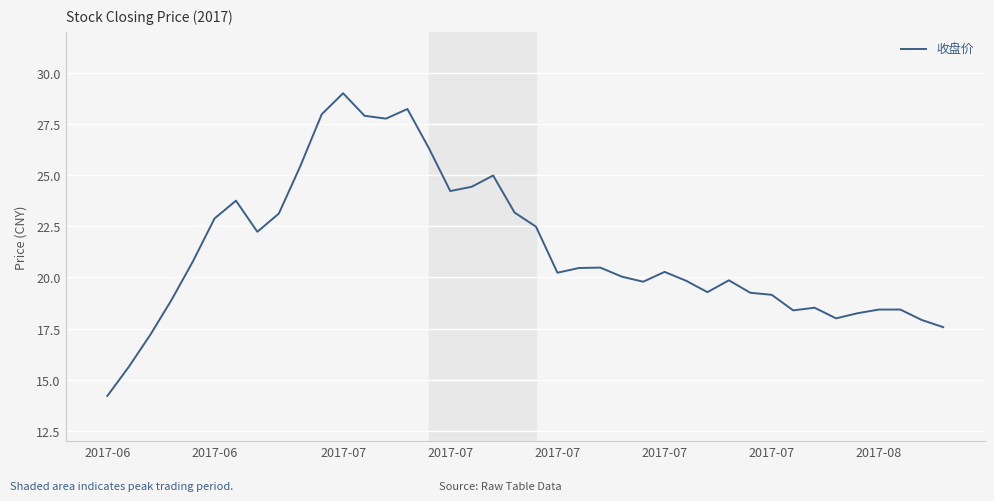

What is the maximum value shown in the chart?

29.0